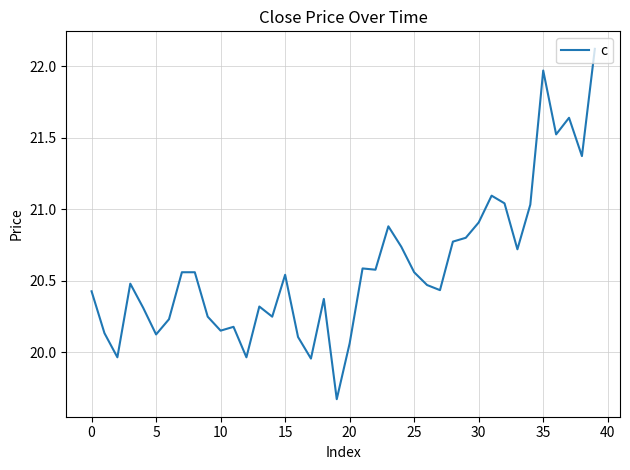

What is the sum of all values?

823.9